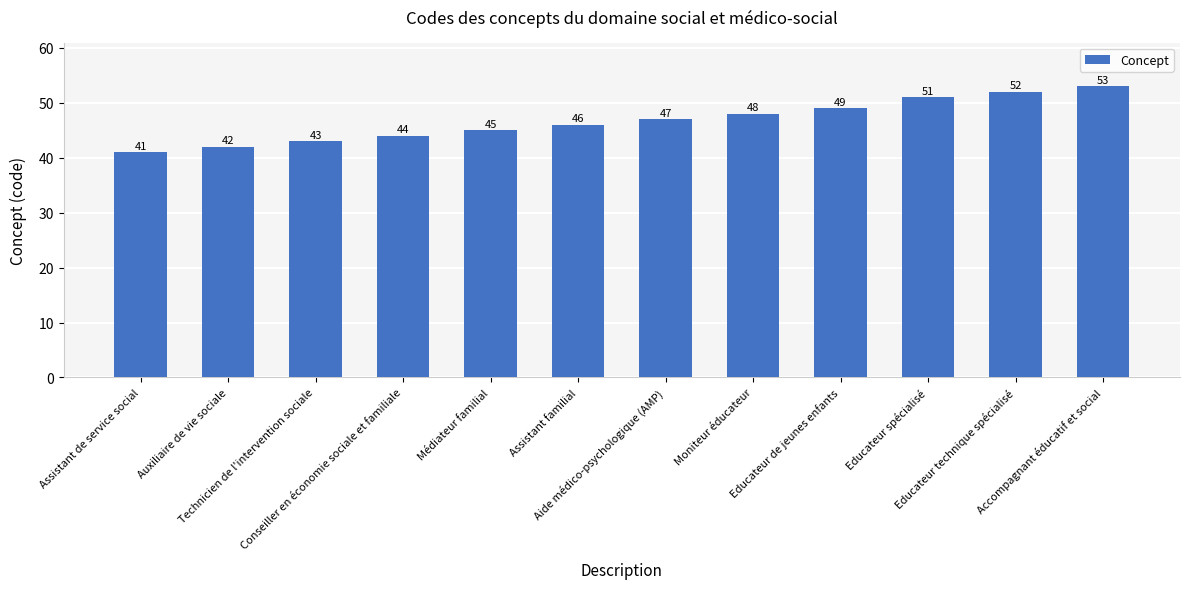

List the labels in order of value, largest first.

Accompagnant éducatif et social, Educateur technique spécialisé, Educateur spécialisé, Educateur de jeunes enfants, Moniteur éducateur, Aide médico-psychologique (AMP), Assistant familial, Médiateur familial, Conseiller en économie sociale et familiale, Technicien de l'intervention sociale, Auxiliaire de vie sociale, Assistant de service social